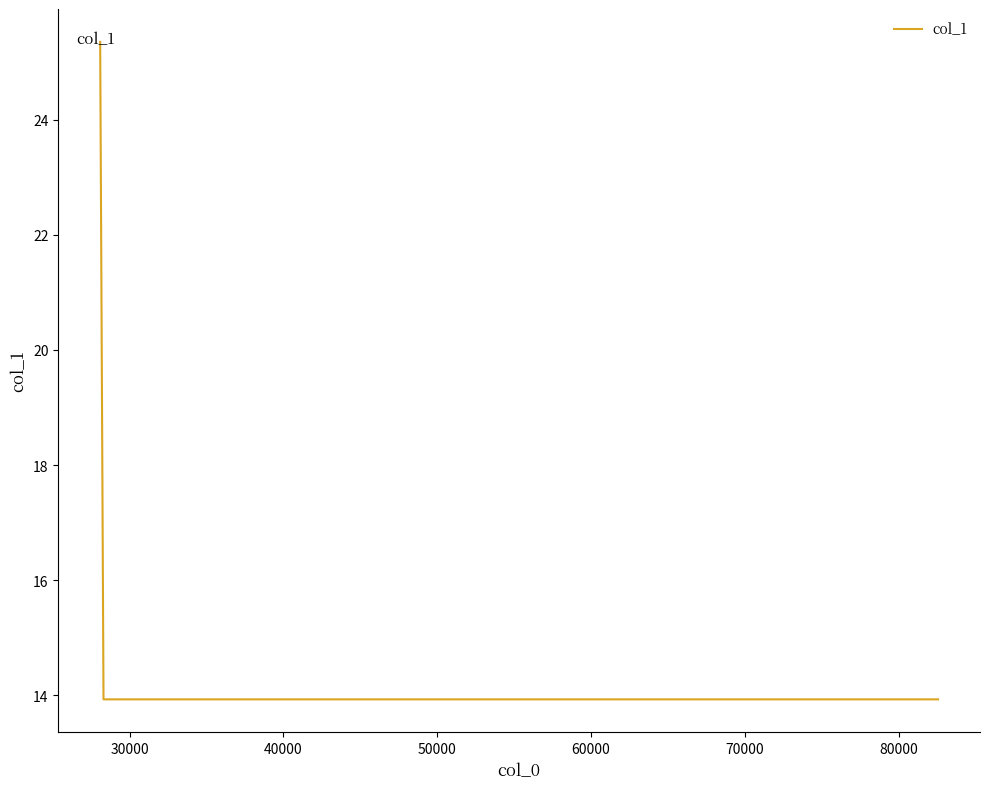

What is the greatest value displayed?

25.3